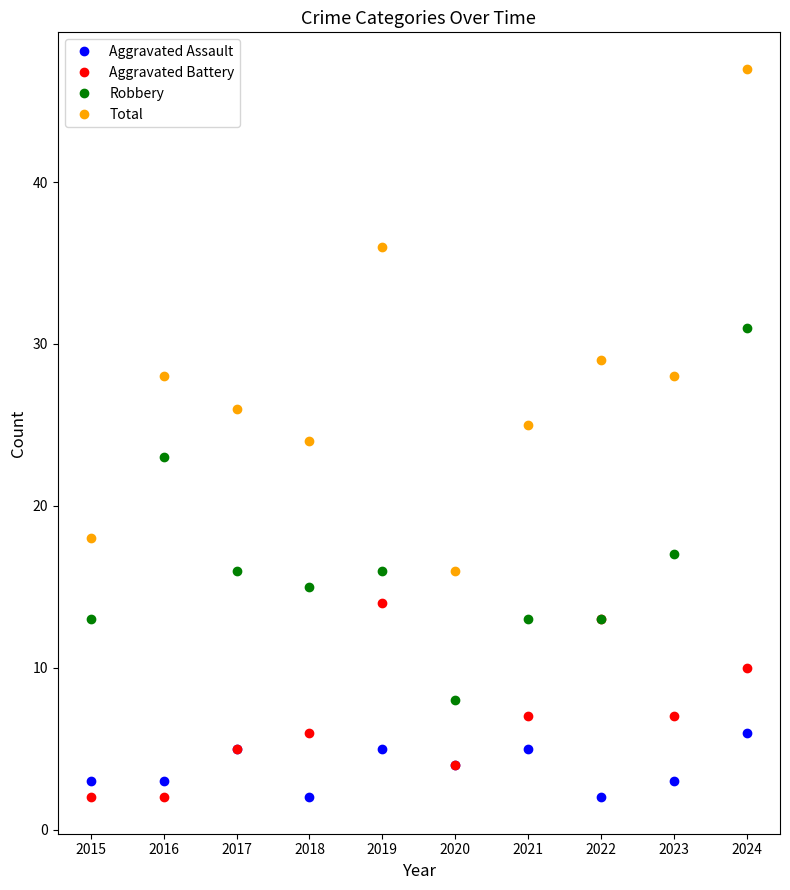

The Robbery series shows 13 at 2022. True or false?

True